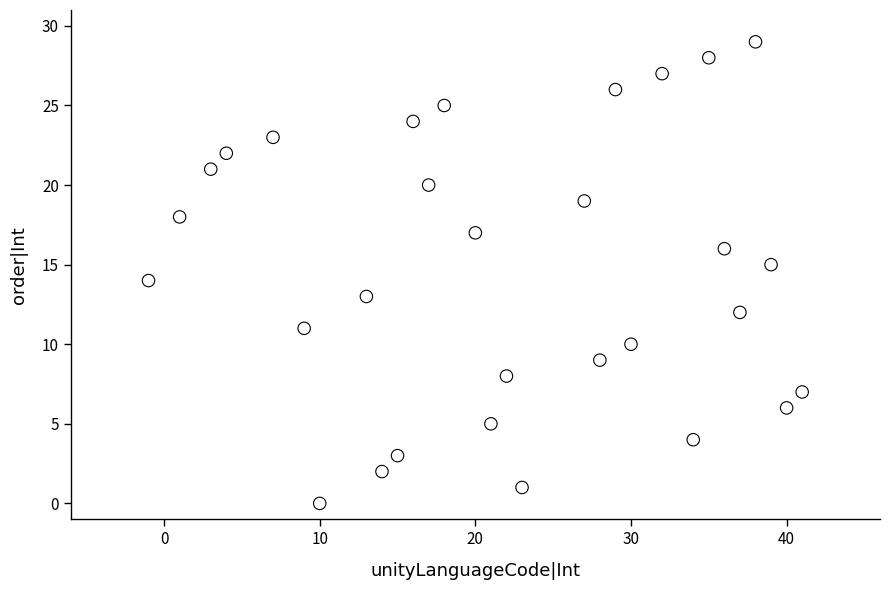

What is the range of X values (max minus min)?

42